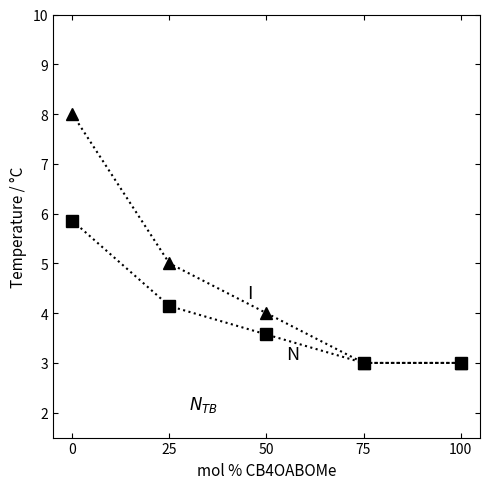

What is the minimum value shown in the chart?

3.0